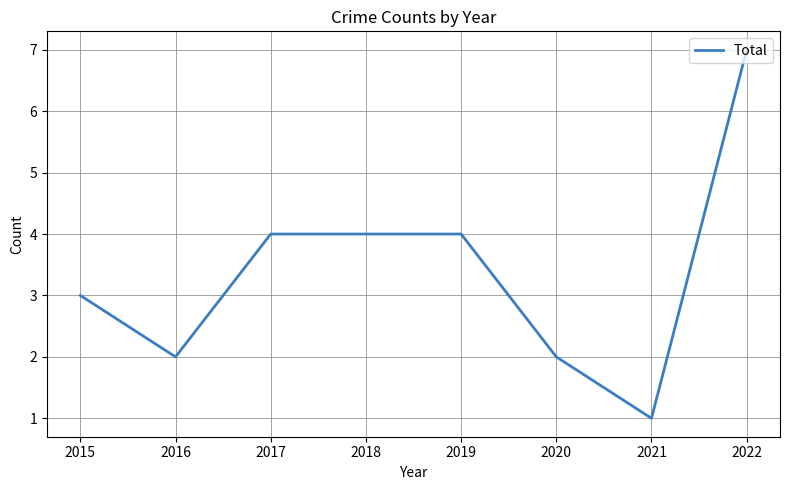

Which has a higher value, 2020 or 2017?

2017